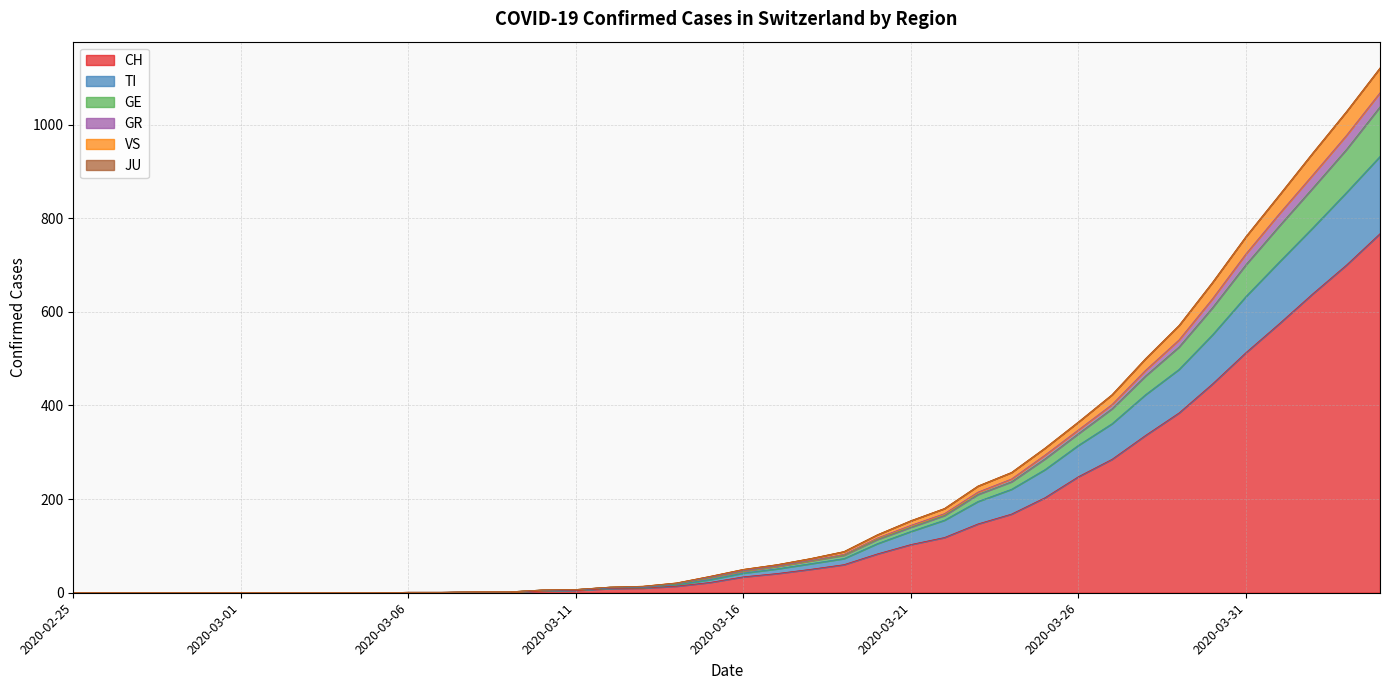

The VS series shows 50 at 2020-03-16. True or false?

True